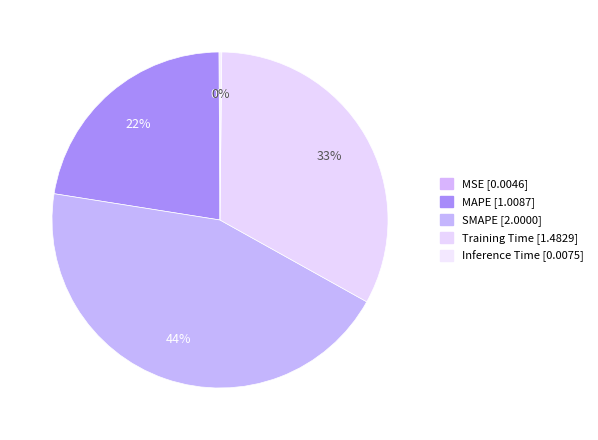

Between MSE and MAPE, which is larger?

MAPE